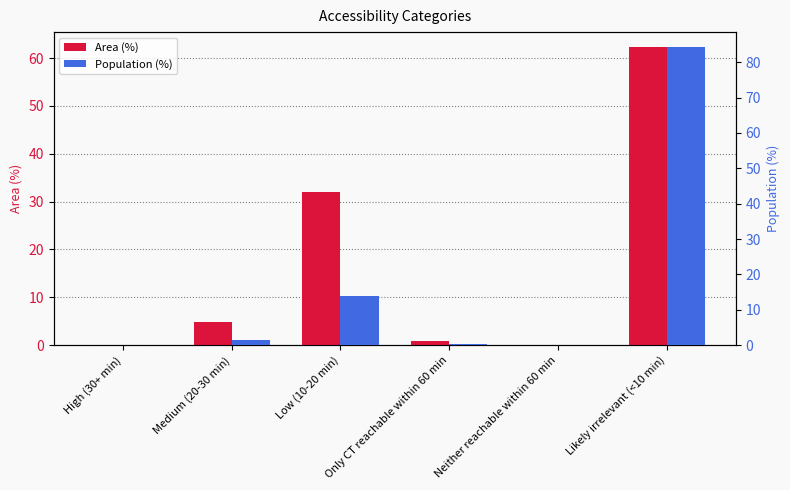

What is the label of the 5th bar from the left?

Neither reachable within 60 min